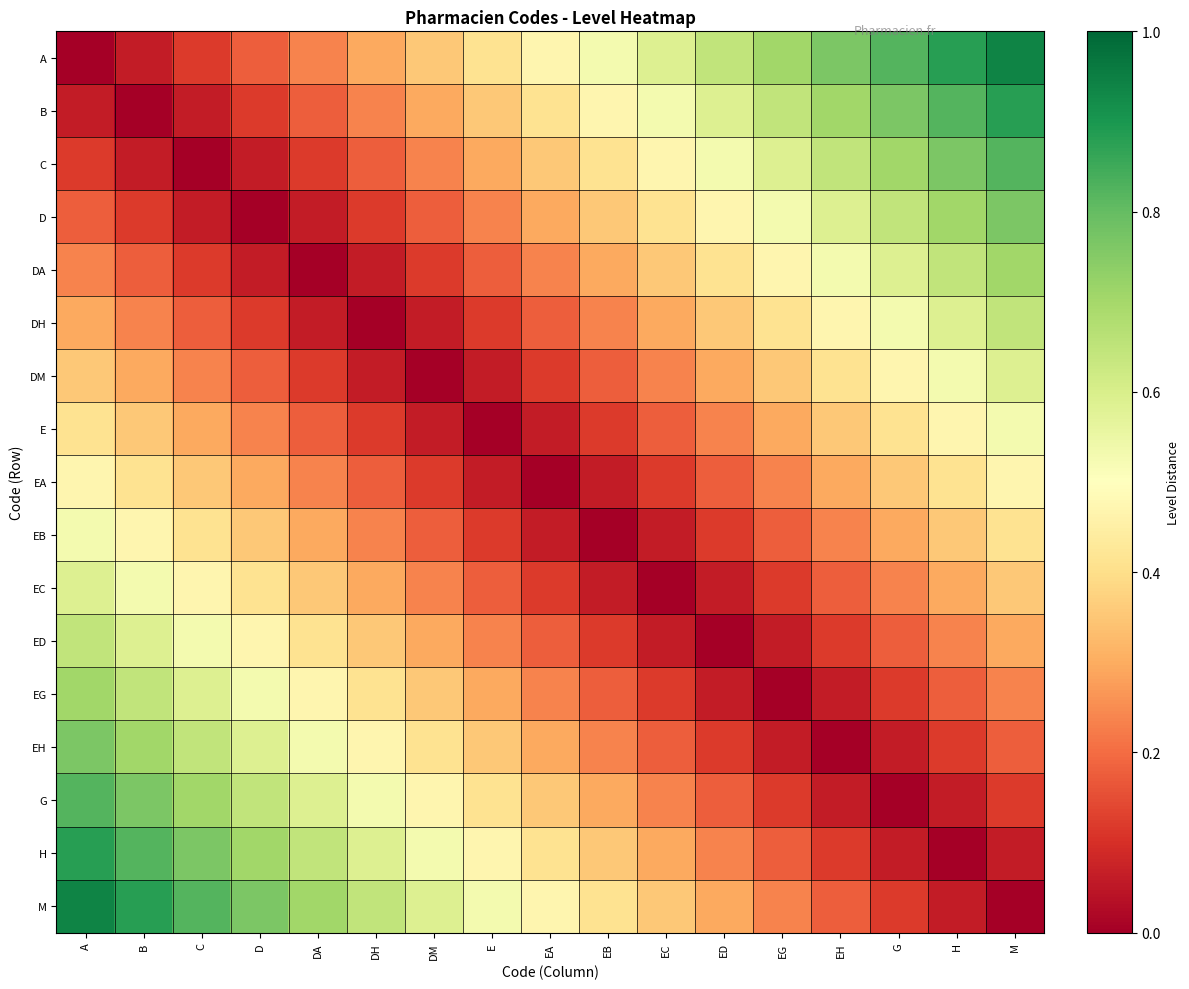

Reading left to right, list all the values displayed in this chart.

A: A=0.0	B=0.1	C=0.1	D=0.2	DA=0.2	DH=0.3	DM=0.4	E=0.4	EA=0.5	EB=0.5	EC=0.6	ED=0.6	EG=0.7	EH=0.8	G=0.8	H=0.9	M=0.9
B: A=0.1	B=0.0	C=0.1	D=0.1	DA=0.2	DH=0.2	DM=0.3	E=0.4	EA=0.4	EB=0.5	EC=0.5	ED=0.6	EG=0.6	EH=0.7	G=0.8	H=0.8	M=0.9
C: A=0.1	B=0.1	C=0.0	D=0.1	DA=0.1	DH=0.2	DM=0.2	E=0.3	EA=0.4	EB=0.4	EC=0.5	ED=0.5	EG=0.6	EH=0.6	G=0.7	H=0.8	M=0.8
D: A=0.2	B=0.1	C=0.1	D=0.0	DA=0.1	DH=0.1	DM=0.2	E=0.2	EA=0.3	EB=0.4	EC=0.4	ED=0.5	EG=0.5	EH=0.6	G=0.6	H=0.7	M=0.8
DA: A=0.2	B=0.2	C=0.1	D=0.1	DA=0.0	DH=0.1	DM=0.1	E=0.2	EA=0.2	EB=0.3	EC=0.4	ED=0.4	EG=0.5	EH=0.5	G=0.6	H=0.6	M=0.7
DH: A=0.3	B=0.2	C=0.2	D=0.1	DA=0.1	DH=0.0	DM=0.1	E=0.1	EA=0.2	EB=0.2	EC=0.3	ED=0.4	EG=0.4	EH=0.5	G=0.5	H=0.6	M=0.6
DM: A=0.4	B=0.3	C=0.2	D=0.2	DA=0.1	DH=0.1	DM=0.0	E=0.1	EA=0.1	EB=0.2	EC=0.2	ED=0.3	EG=0.4	EH=0.4	G=0.5	H=0.5	M=0.6
E: A=0.4	B=0.4	C=0.3	D=0.2	DA=0.2	DH=0.1	DM=0.1	E=0.0	EA=0.1	EB=0.1	EC=0.2	ED=0.2	EG=0.3	EH=0.4	G=0.4	H=0.5	M=0.5
EA: A=0.5	B=0.4	C=0.4	D=0.3	DA=0.2	DH=0.2	DM=0.1	E=0.1	EA=0.0	EB=0.1	EC=0.1	ED=0.2	EG=0.2	EH=0.3	G=0.4	H=0.4	M=0.5
EB: A=0.5	B=0.5	C=0.4	D=0.4	DA=0.3	DH=0.2	DM=0.2	E=0.1	EA=0.1	EB=0.0	EC=0.1	ED=0.1	EG=0.2	EH=0.2	G=0.3	H=0.4	M=0.4
EC: A=0.6	B=0.5	C=0.5	D=0.4	DA=0.4	DH=0.3	DM=0.2	E=0.2	EA=0.1	EB=0.1	EC=0.0	ED=0.1	EG=0.1	EH=0.2	G=0.2	H=0.3	M=0.4
ED: A=0.6	B=0.6	C=0.5	D=0.5	DA=0.4	DH=0.4	DM=0.3	E=0.2	EA=0.2	EB=0.1	EC=0.1	ED=0.0	EG=0.1	EH=0.1	G=0.2	H=0.2	M=0.3
EG: A=0.7	B=0.6	C=0.6	D=0.5	DA=0.5	DH=0.4	DM=0.4	E=0.3	EA=0.2	EB=0.2	EC=0.1	ED=0.1	EG=0.0	EH=0.1	G=0.1	H=0.2	M=0.2
EH: A=0.8	B=0.7	C=0.6	D=0.6	DA=0.5	DH=0.5	DM=0.4	E=0.4	EA=0.3	EB=0.2	EC=0.2	ED=0.1	EG=0.1	EH=0.0	G=0.1	H=0.1	M=0.2
G: A=0.8	B=0.8	C=0.7	D=0.6	DA=0.6	DH=0.5	DM=0.5	E=0.4	EA=0.4	EB=0.3	EC=0.2	ED=0.2	EG=0.1	EH=0.1	G=0.0	H=0.1	M=0.1
H: A=0.9	B=0.8	C=0.8	D=0.7	DA=0.6	DH=0.6	DM=0.5	E=0.5	EA=0.4	EB=0.4	EC=0.3	ED=0.2	EG=0.2	EH=0.1	G=0.1	H=0.0	M=0.1
M: A=0.9	B=0.9	C=0.8	D=0.8	DA=0.7	DH=0.6	DM=0.6	E=0.5	EA=0.5	EB=0.4	EC=0.4	ED=0.3	EG=0.2	EH=0.2	G=0.1	H=0.1	M=0.0